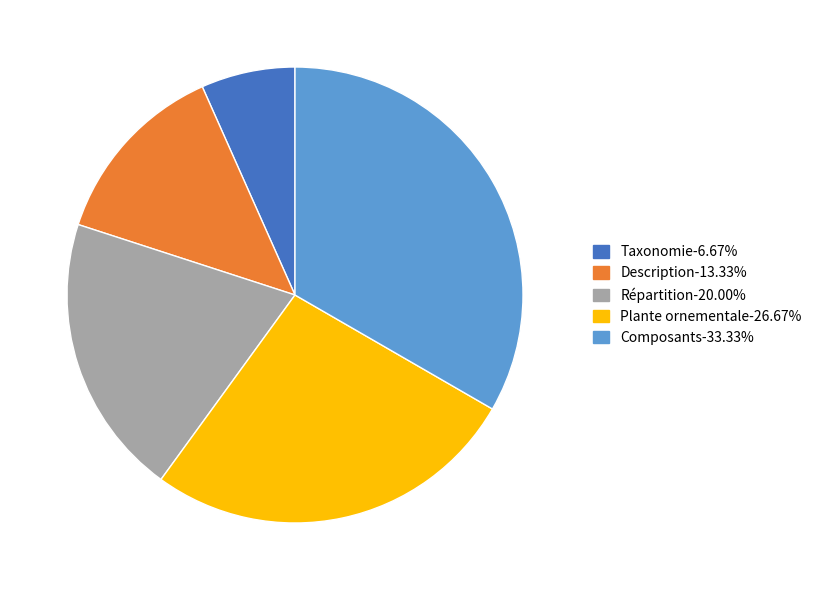

Which category has the biggest portion of the pie?

Composants